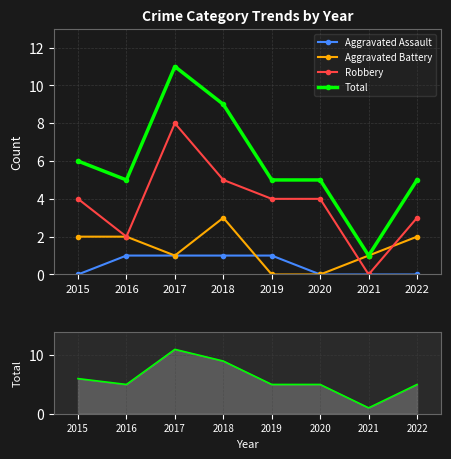

Which category has the highest value in the Robbery series?

2017